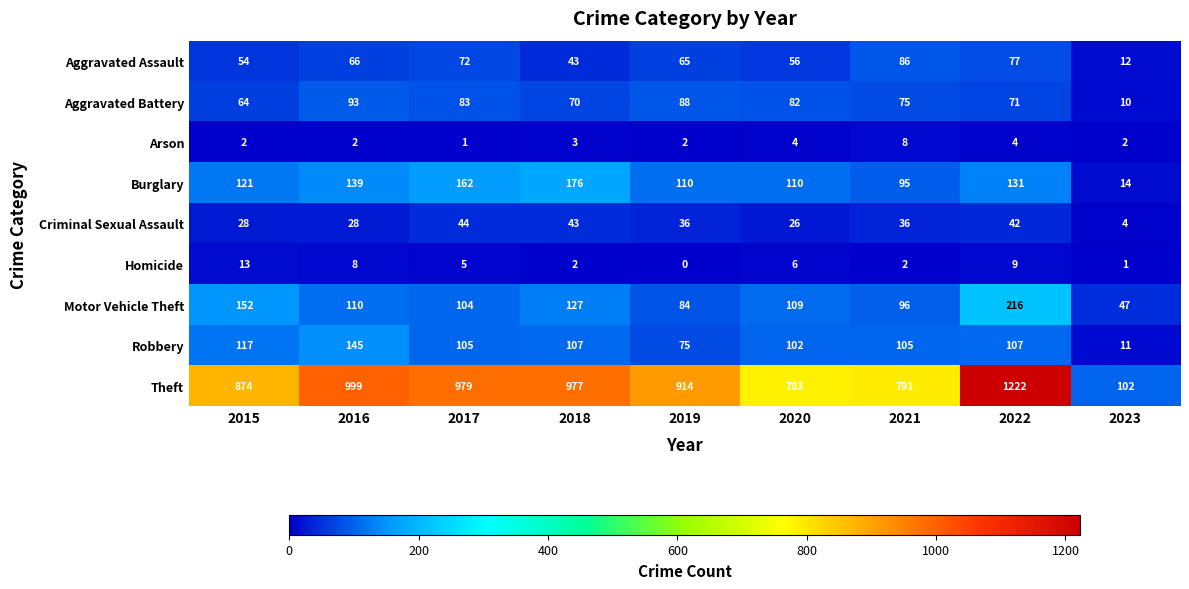

Where does the Homicide series first go above 5?

2015